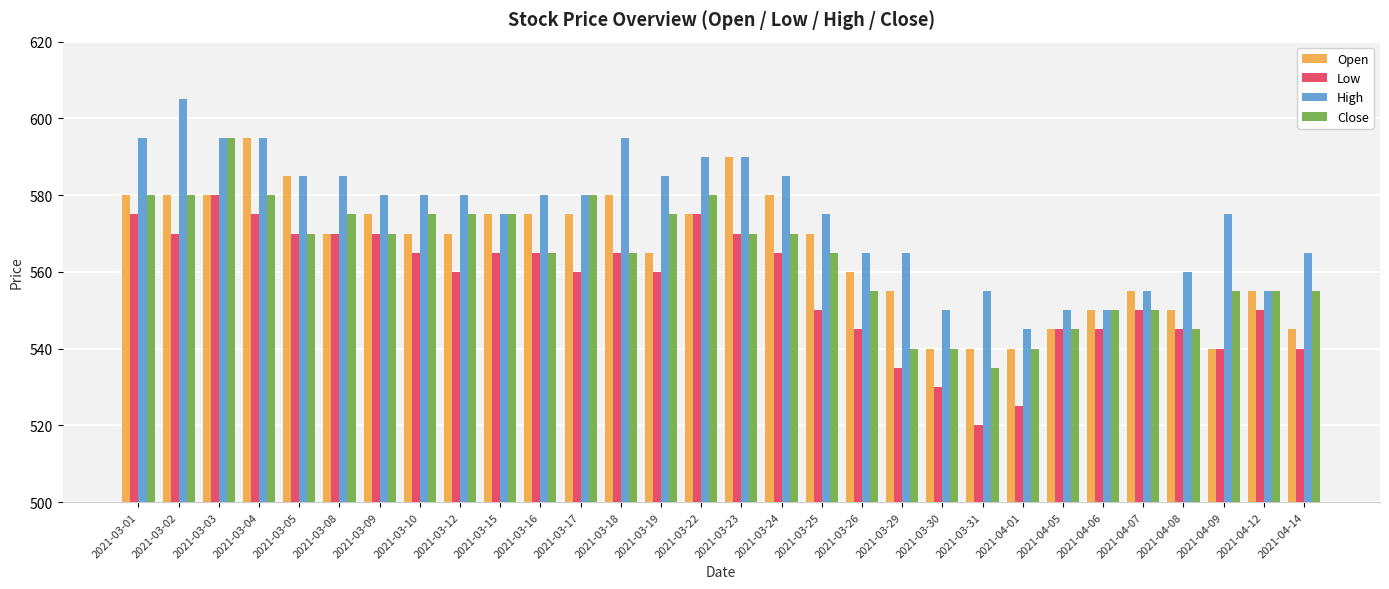

Is it true that Open equals 223 at 2021-03-31?

False